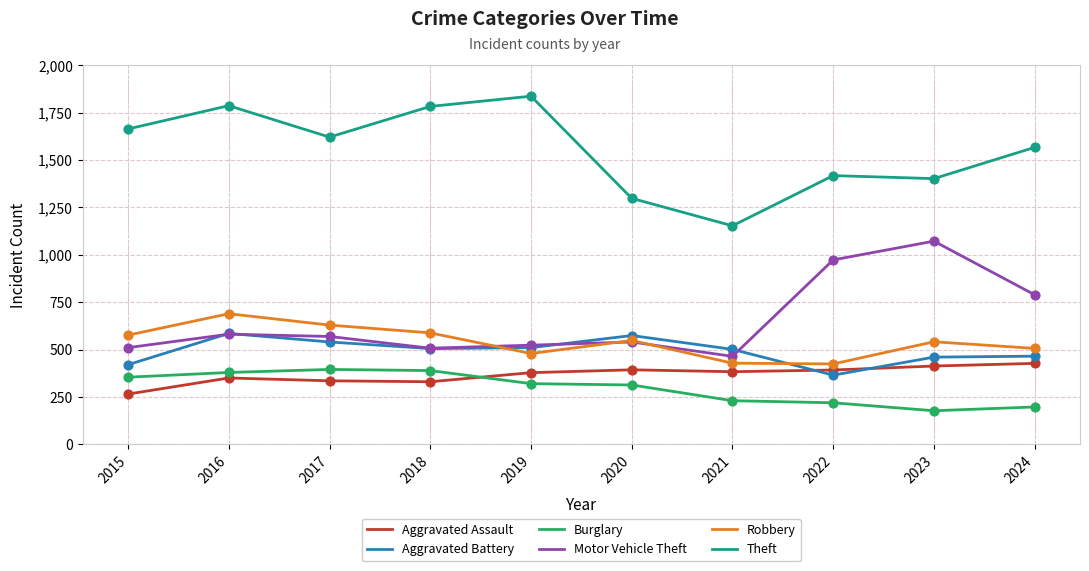

Which series has the largest total across all categories?

Theft